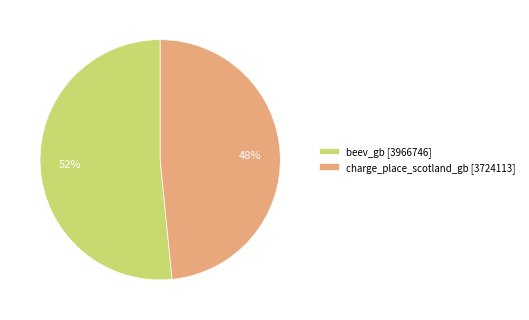

Rank the categories by value from lowest to highest.

charge_place_scotland_gb, beev_gb